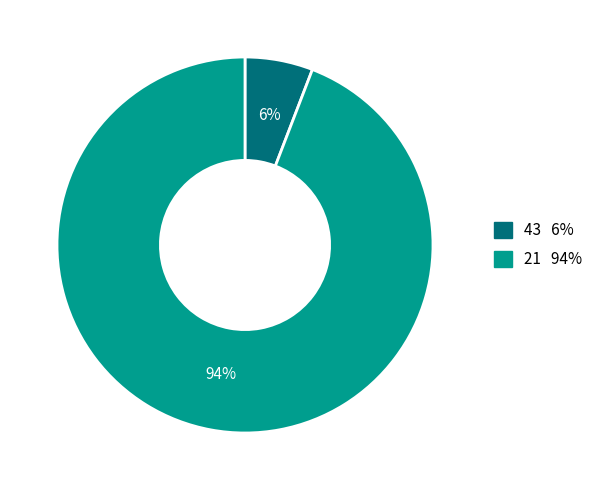

Does any single category account for the majority?

Yes